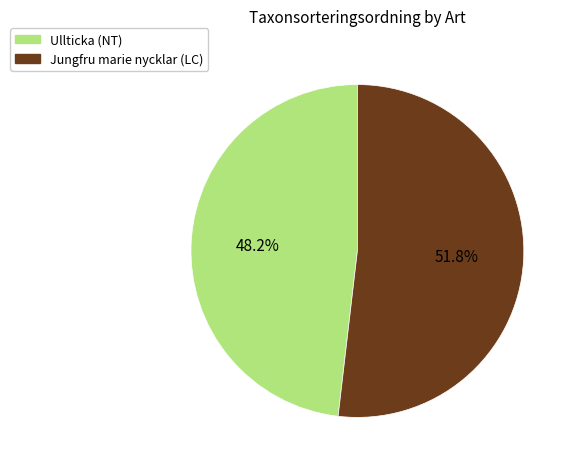

To the nearest percent, what portion does Ullticka (NT) represent?

48%